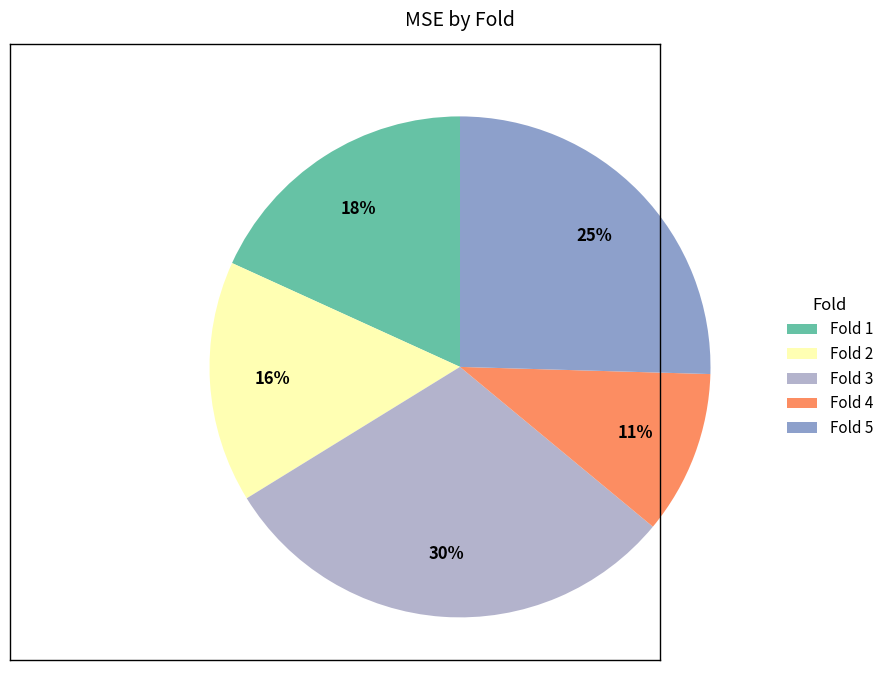

The Fold 3 slice represents 24% of the pie. True or false?

False